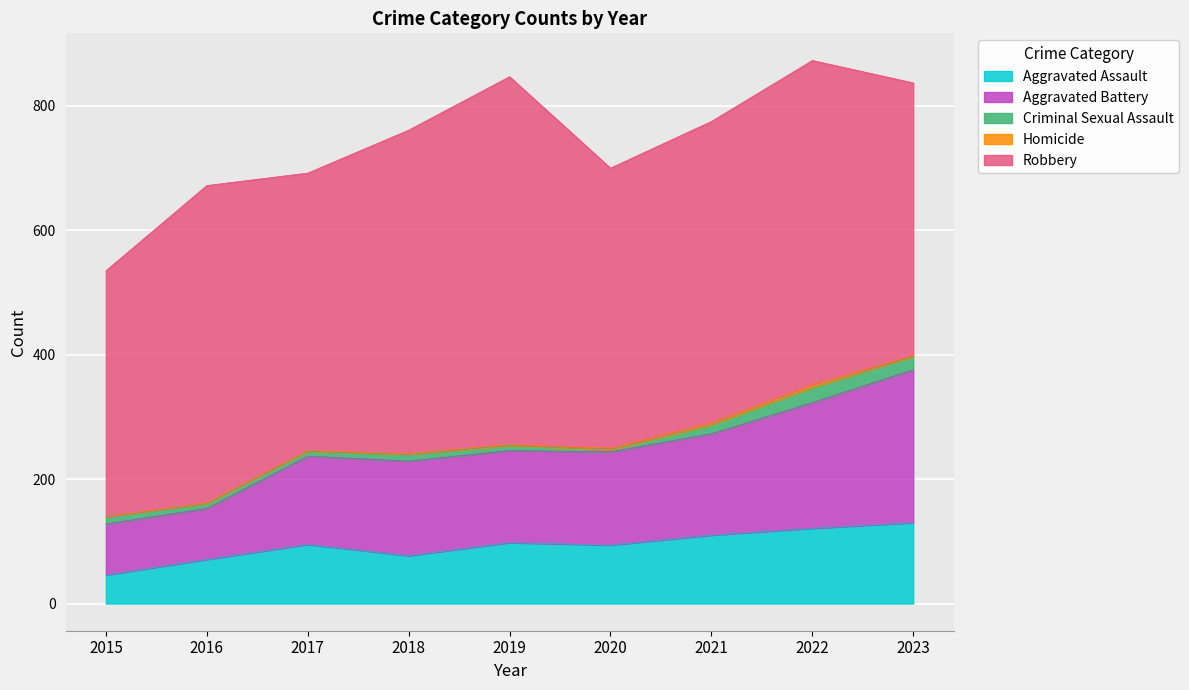

The Robbery series shows 750 at 2018. True or false?

False